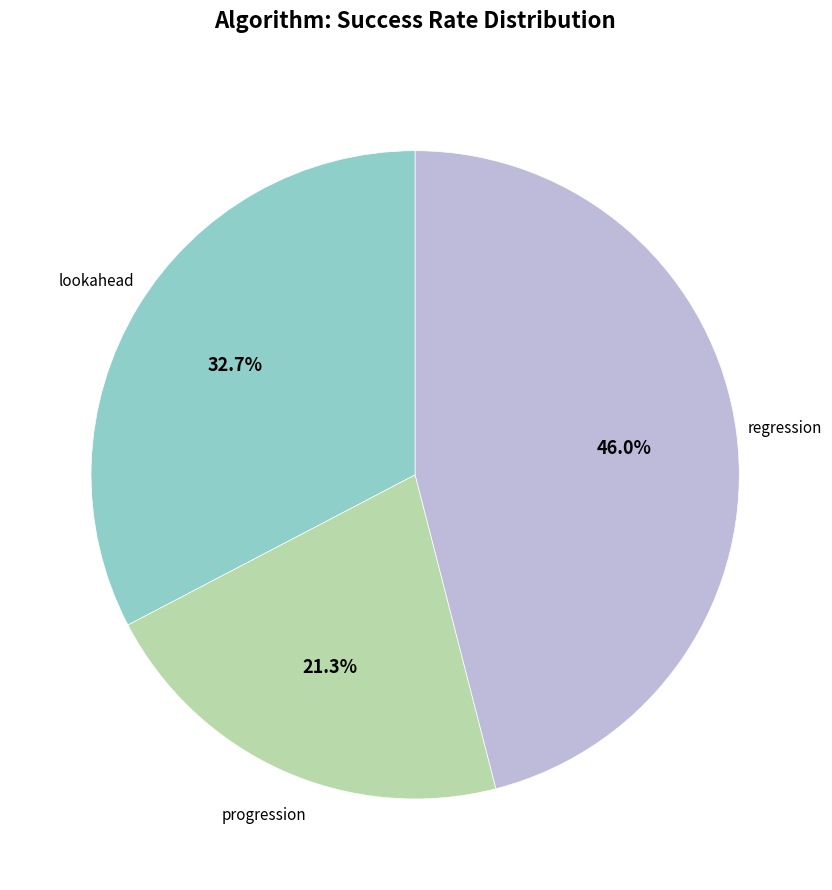

Between progression and lookahead, which is larger?

lookahead